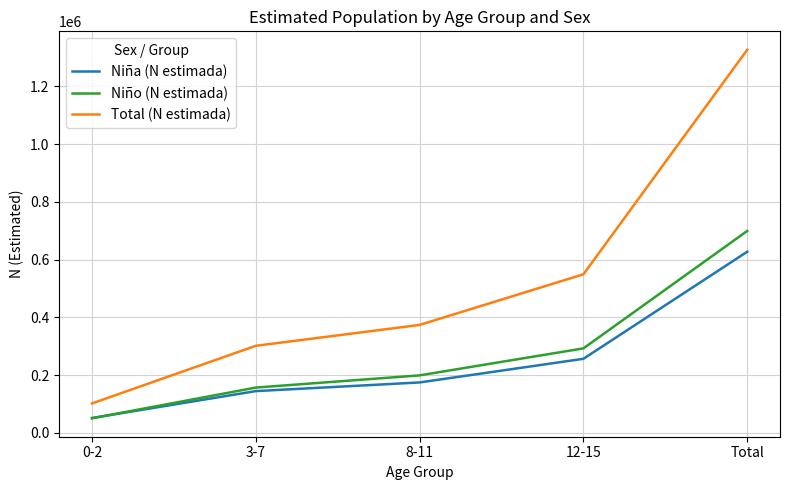

True or false: Total (N estimada) and Niño (N estimada) intersect in this chart.

False